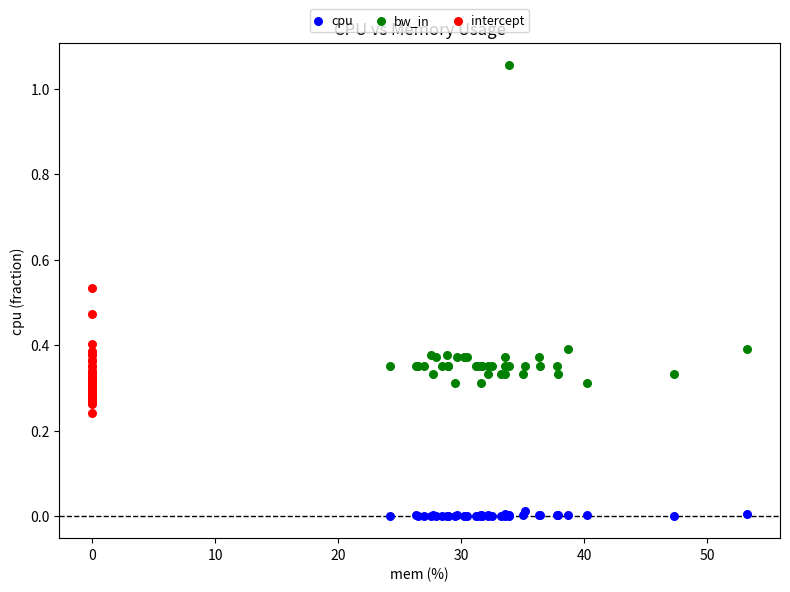

Which series has the widest spread of Y values?

bw_in